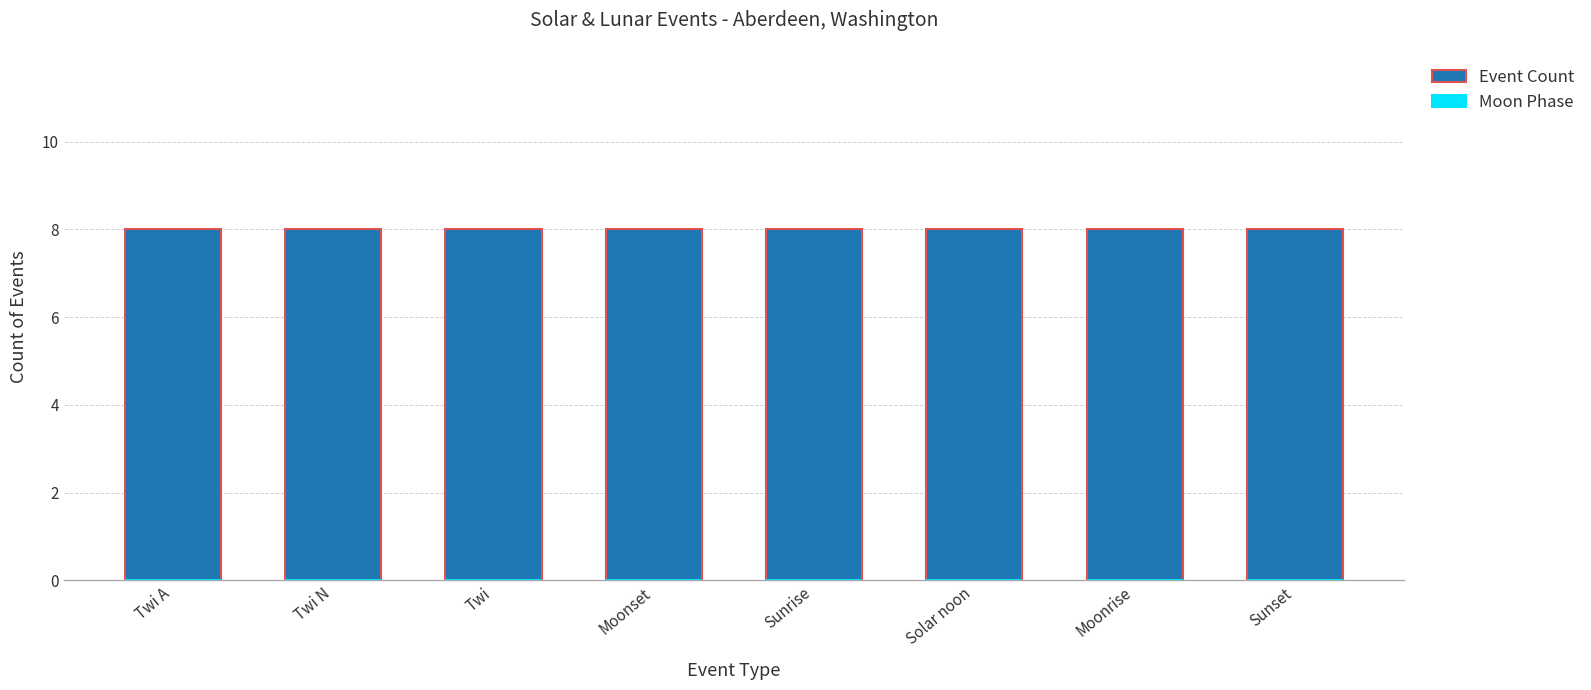

List the series in order of their peak value, highest first.

Event Count, Moon Phase